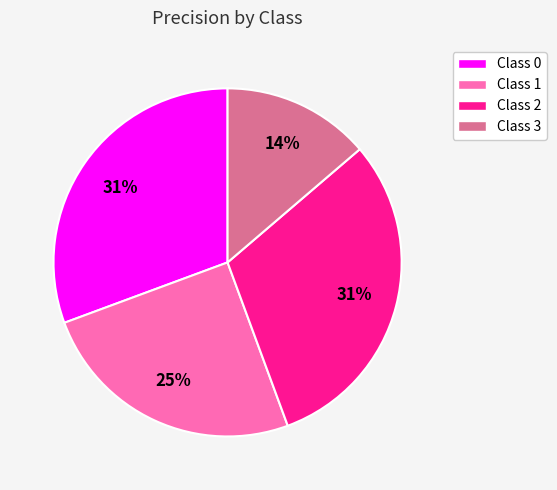

Does Class 0 account for over 50% of the chart?

No